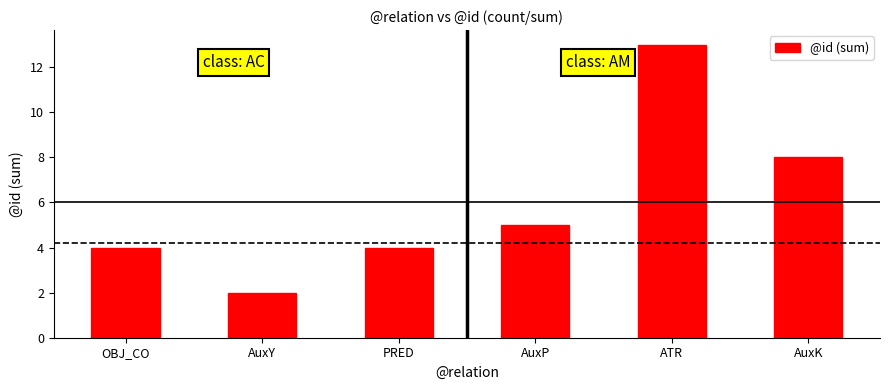

True or false: the data shows 4 at PRED.

True